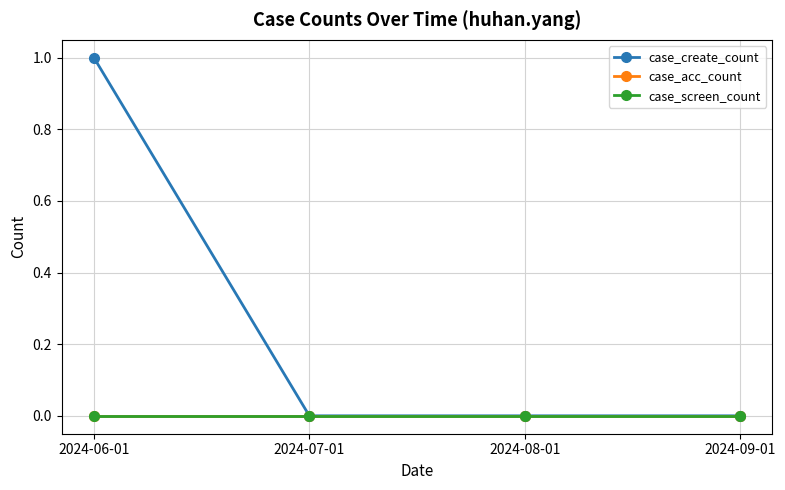

What are all the series names shown in the legend?

case_create_count, case_acc_count, case_screen_count